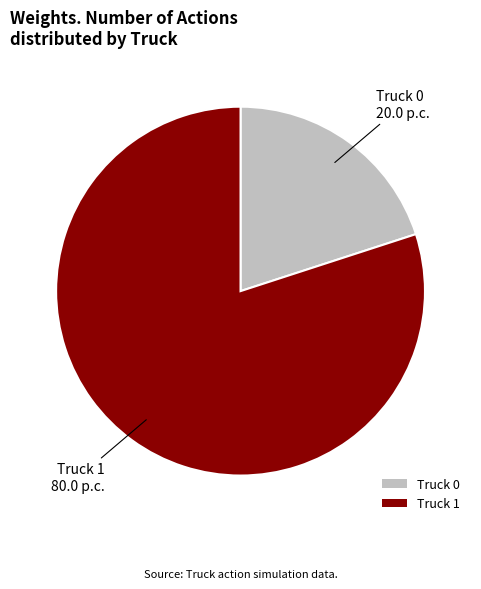

Rank the categories by value from highest to lowest.

Truck 1, Truck 0